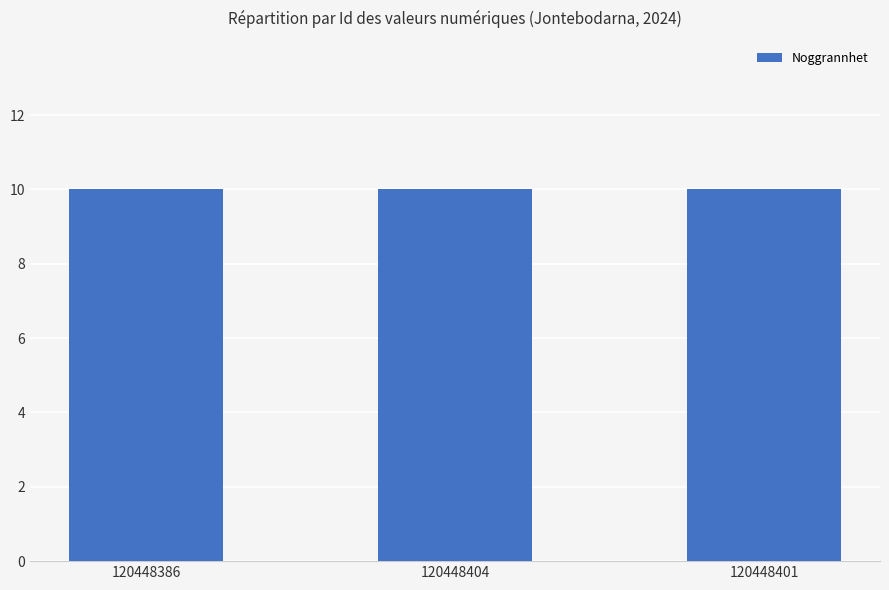

What is the label of the 1st bar from the left?

120448386